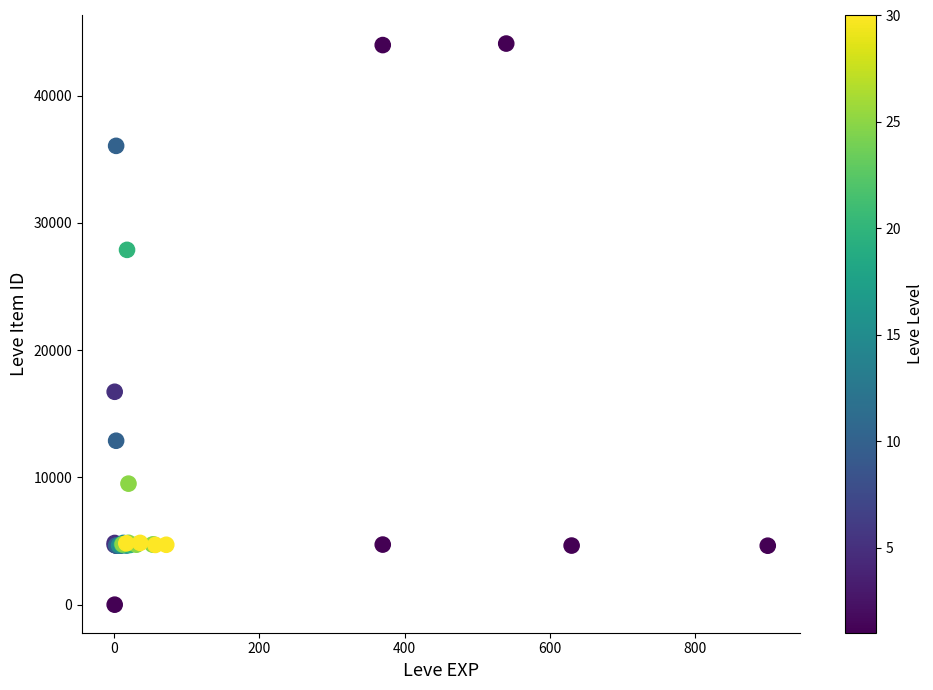

What Y value in the scatter plot is closest to 22050?

16734